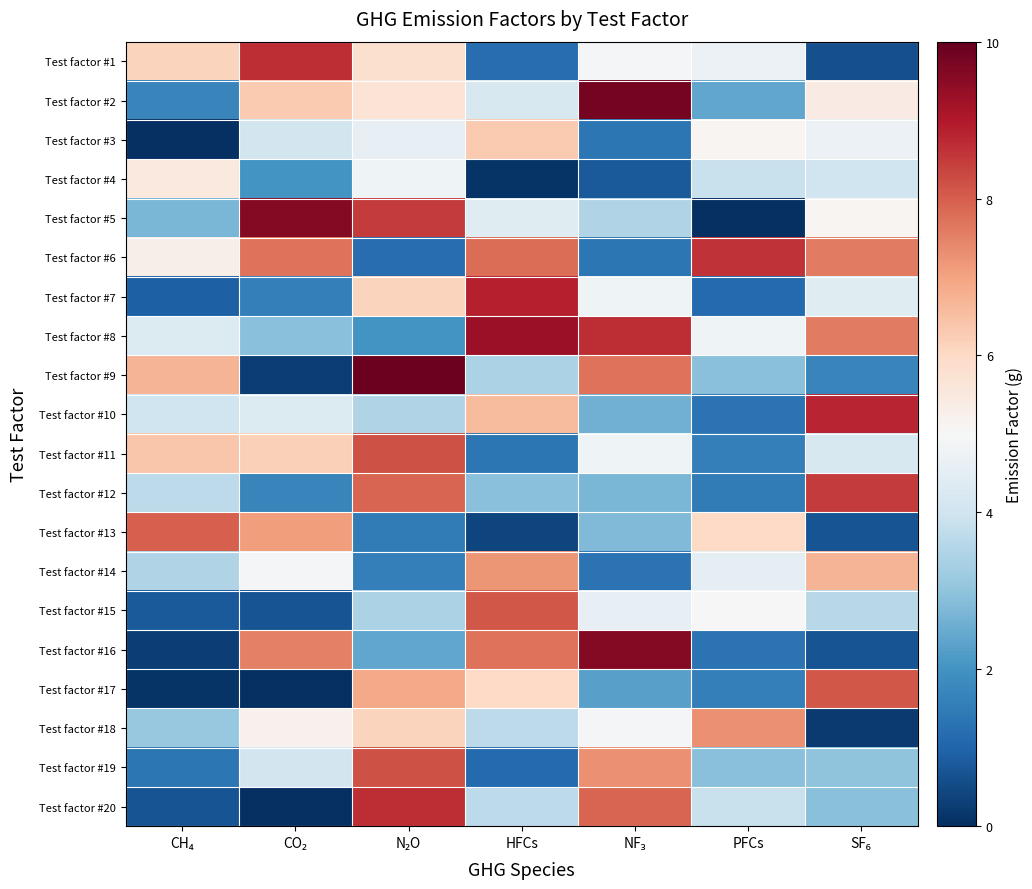

What is the maximum value shown in the chart?

9.9